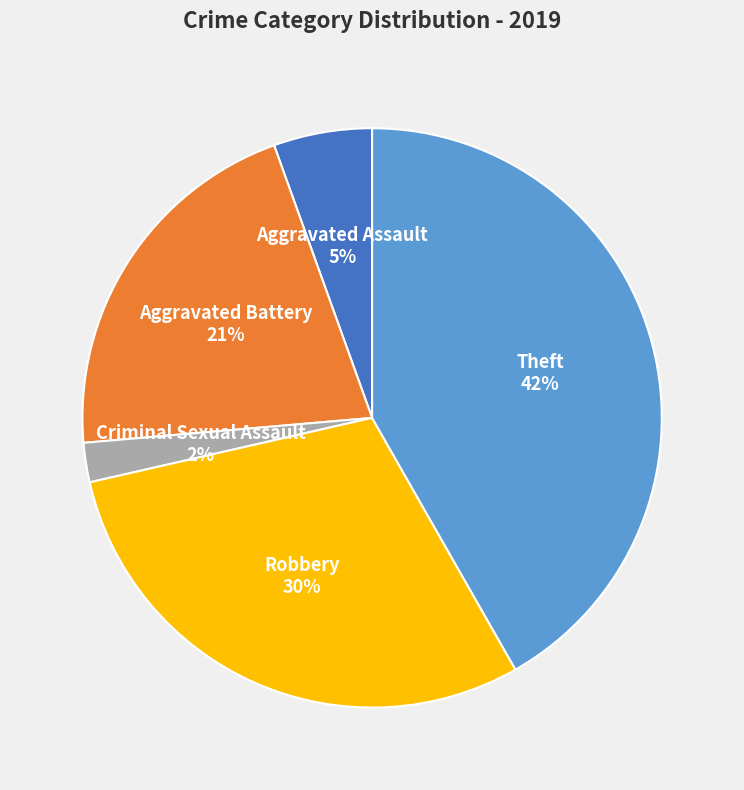

Is there a majority slice in this chart?

No